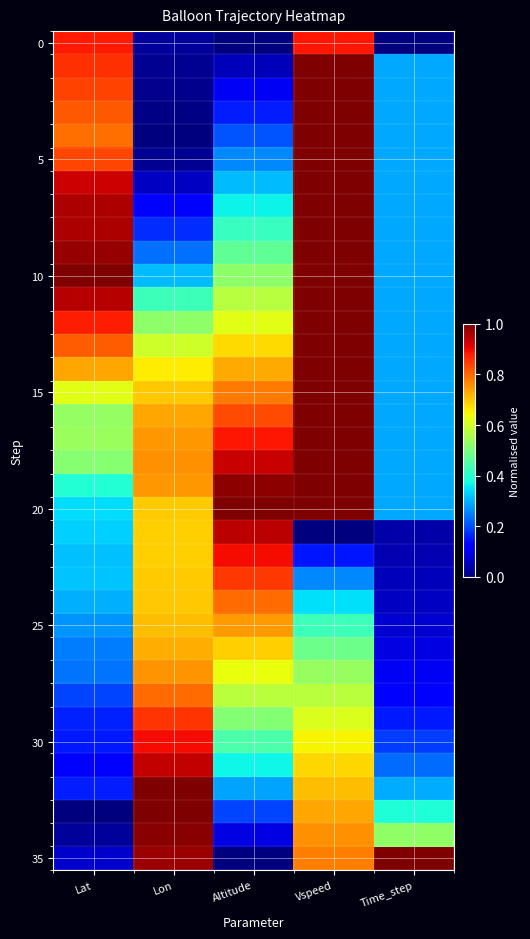

What is the maximum value shown in the chart?

1.0